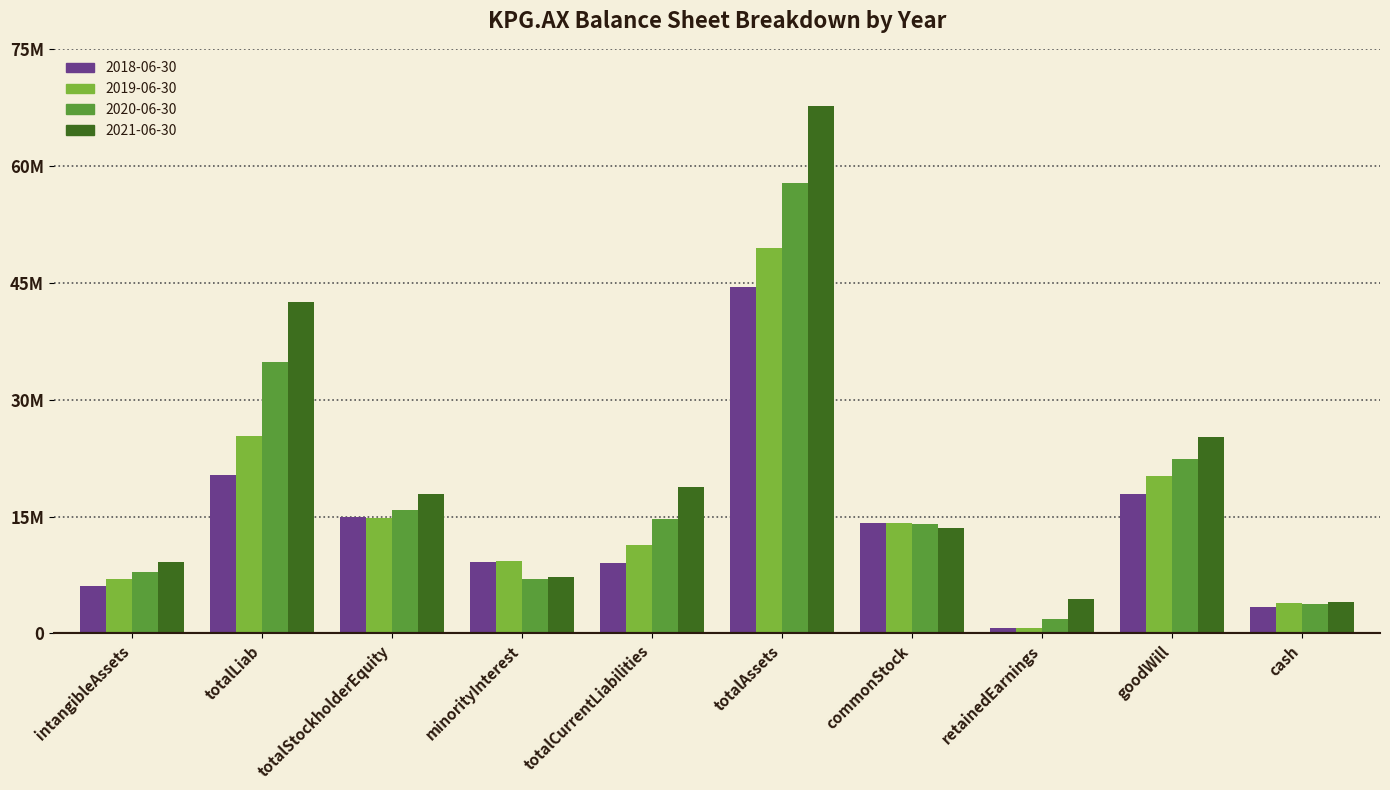

Reading right to left, transcribe all the data shown in this chart.

2018-06-30: 3410934	17847638	719566	14171477	44489192	9086168	9228760	14891043	20369389	6029219
2019-06-30: 3955119	20211955	698437	14169601	49502229	11332140	9259339	14868846	25374044	7015942
2020-06-30: 3779132	22438348	1812094	14081465	57732443	14648004	7028325	15895073	34809045	7861224
2021-06-30: 4039976	25264891	4479057	13469960	67614554	18821758	7207547	17948599	42458408	9209537